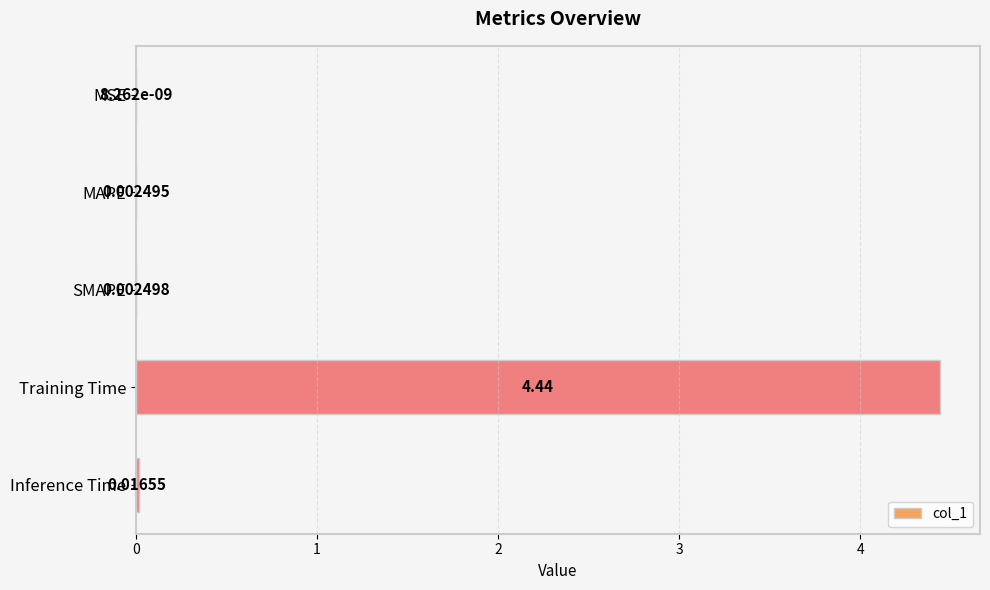

Where is the data nearest to the value 2?

Inference Time